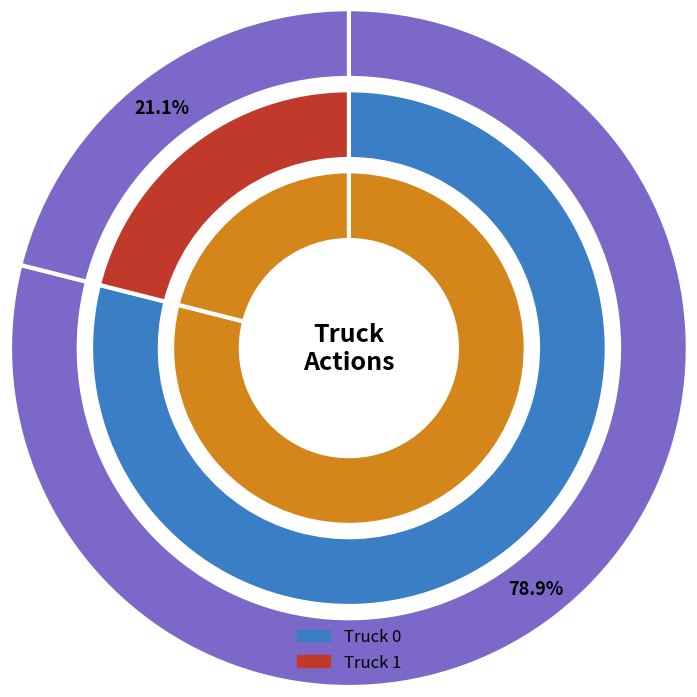

Is it true that Truck 0 is 71% of the pie?

False